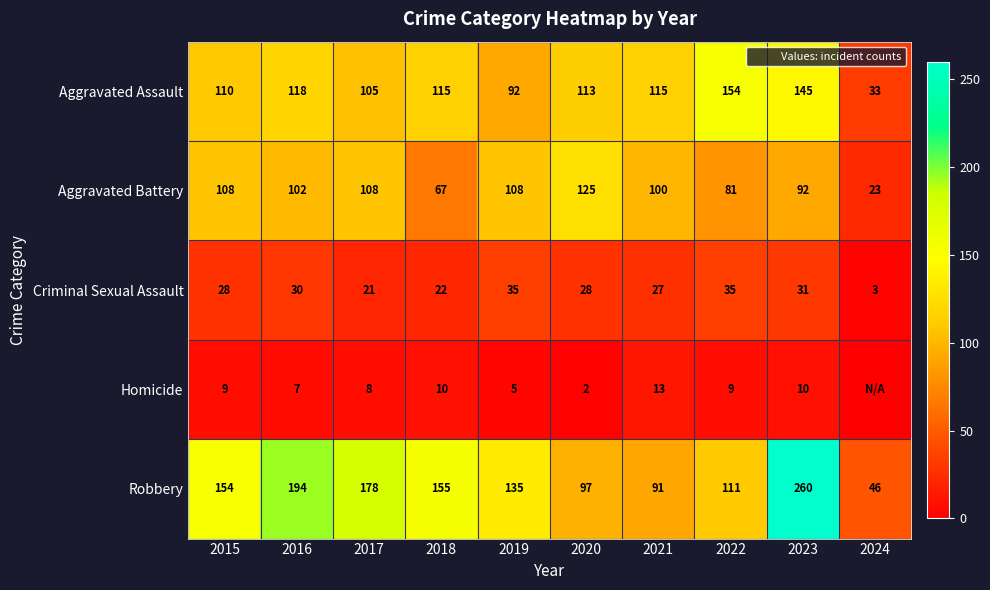

What is the spread (max minus min) of values at 2021?

102